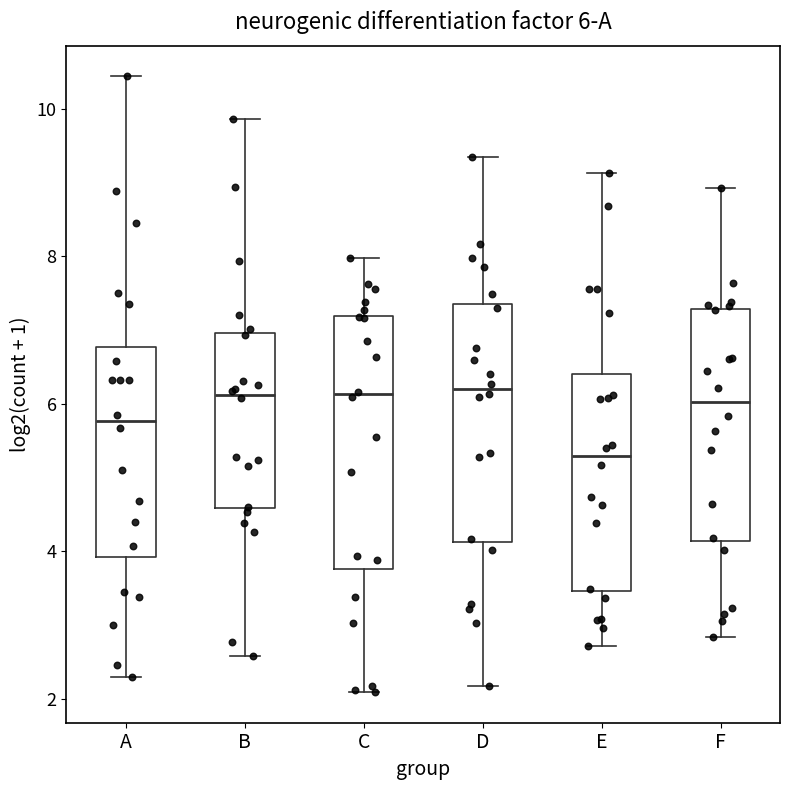

Which box is the tallest, from its lower edge to its upper edge?

C